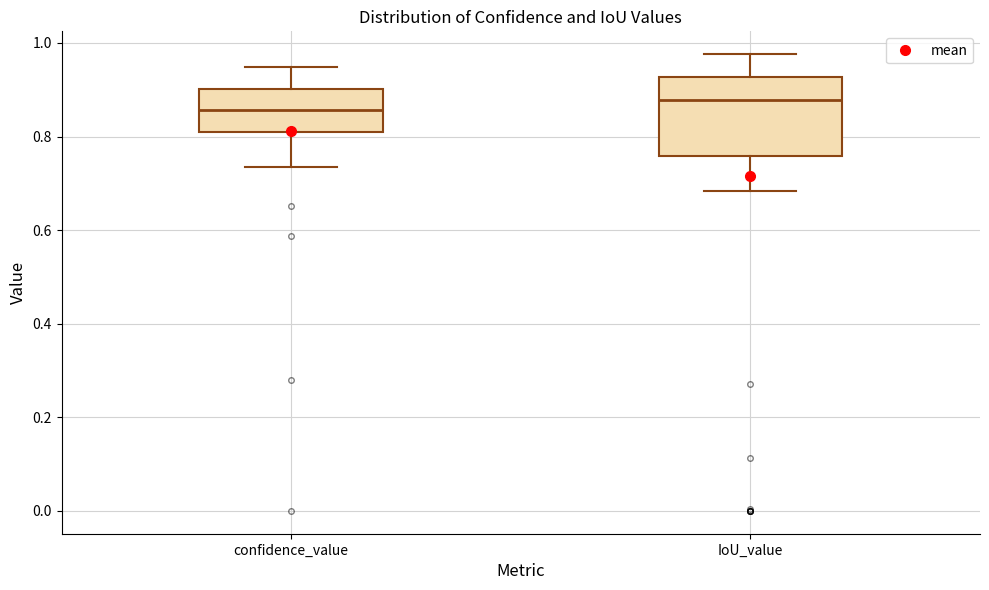

Which box has the highest median line?

IoU_value